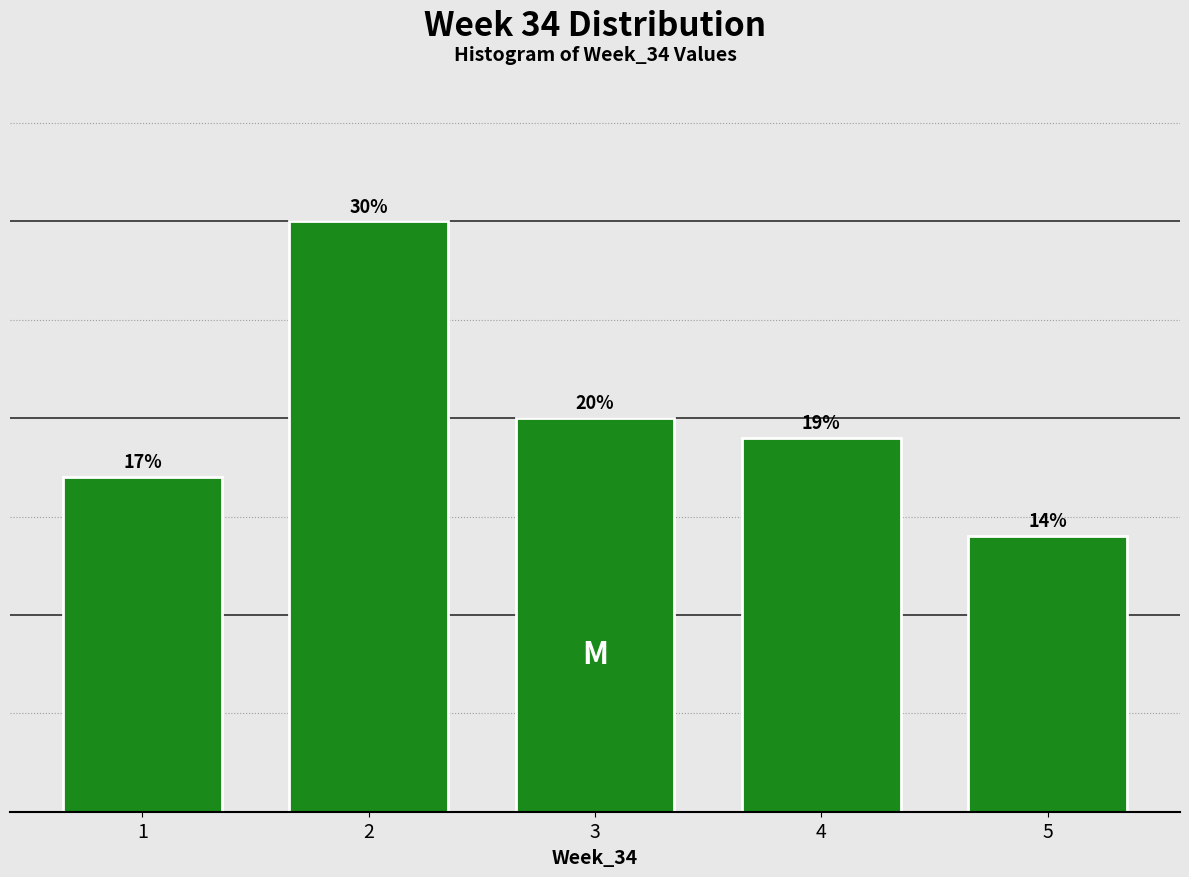

Reading left to right, what are all the values shown in this chart?

1=17.0	2=30.0	3=20.0	4=19.0	5=14.0